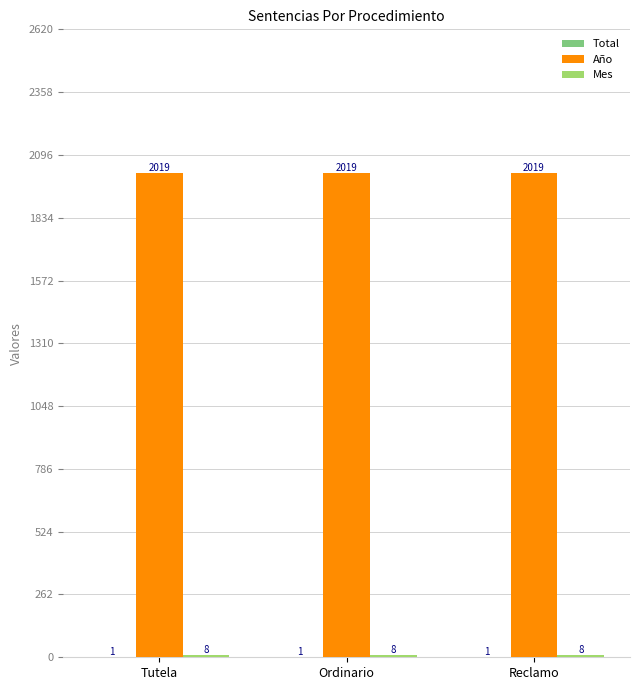

True or false: Año has a value of 2019 at Tutela.

True